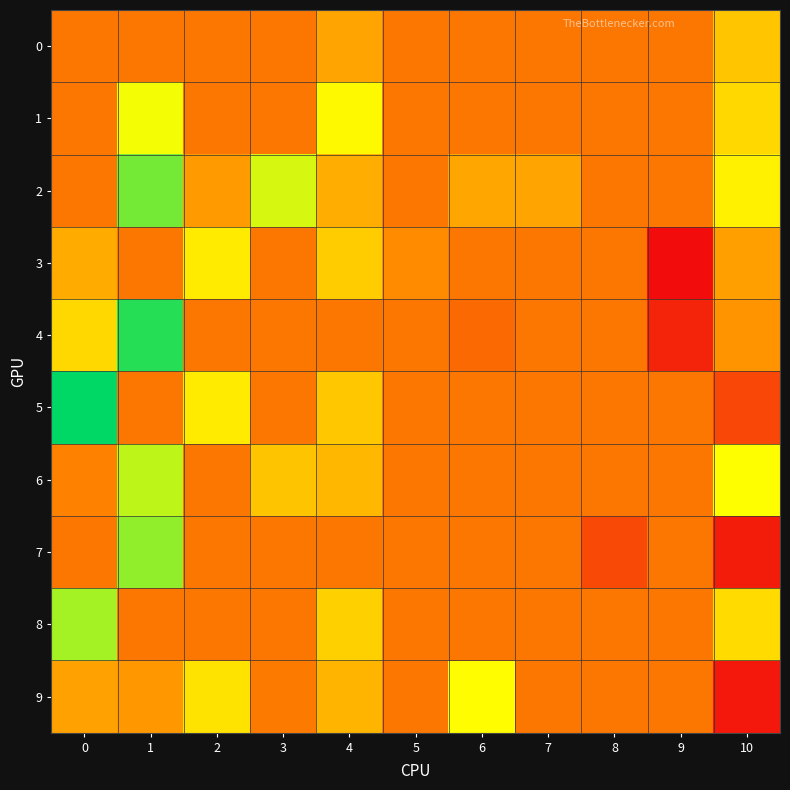

At how many categories does at least one series exceed 0?

9